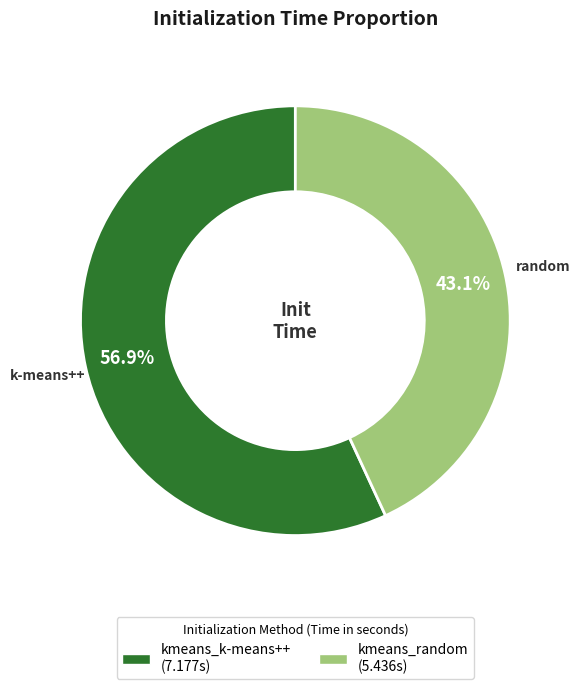

What is the majority slice?

kmeans_k-means++